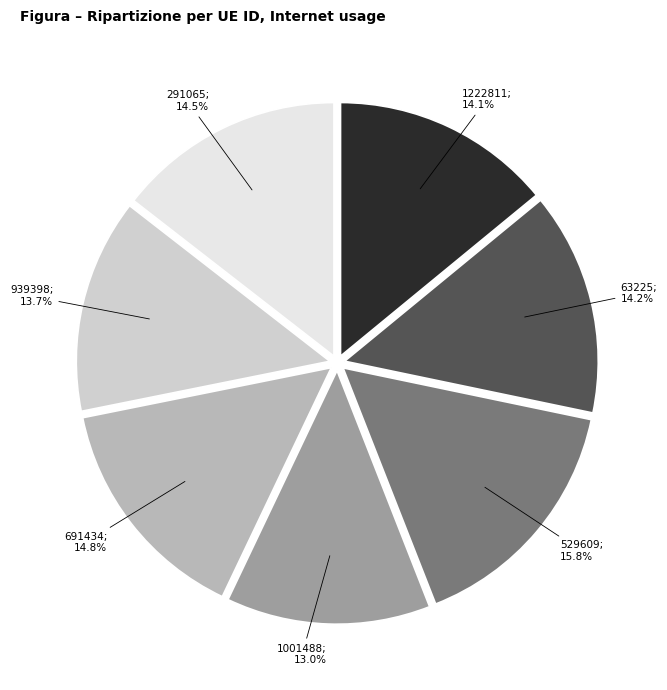

Is there a majority slice in this chart?

No